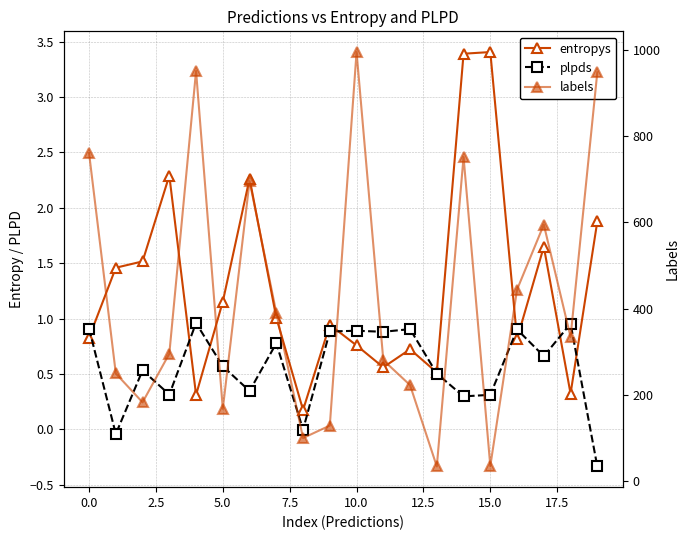

What is the label of the 11th point from the left?

10